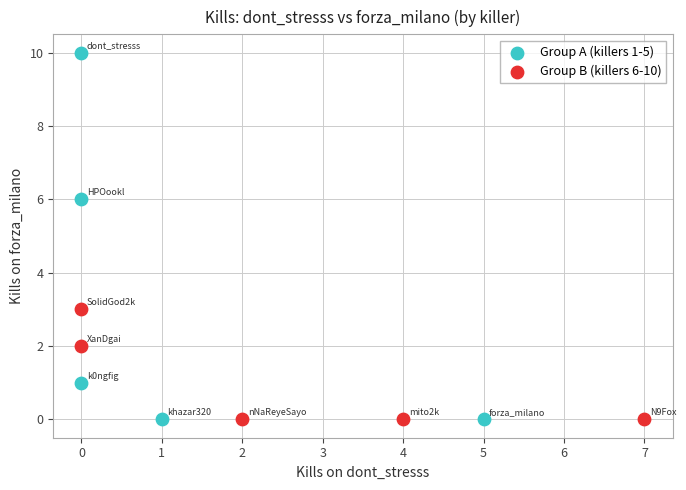

Which series has the largest Y range (max minus min)?

Group A (killers 1-5)